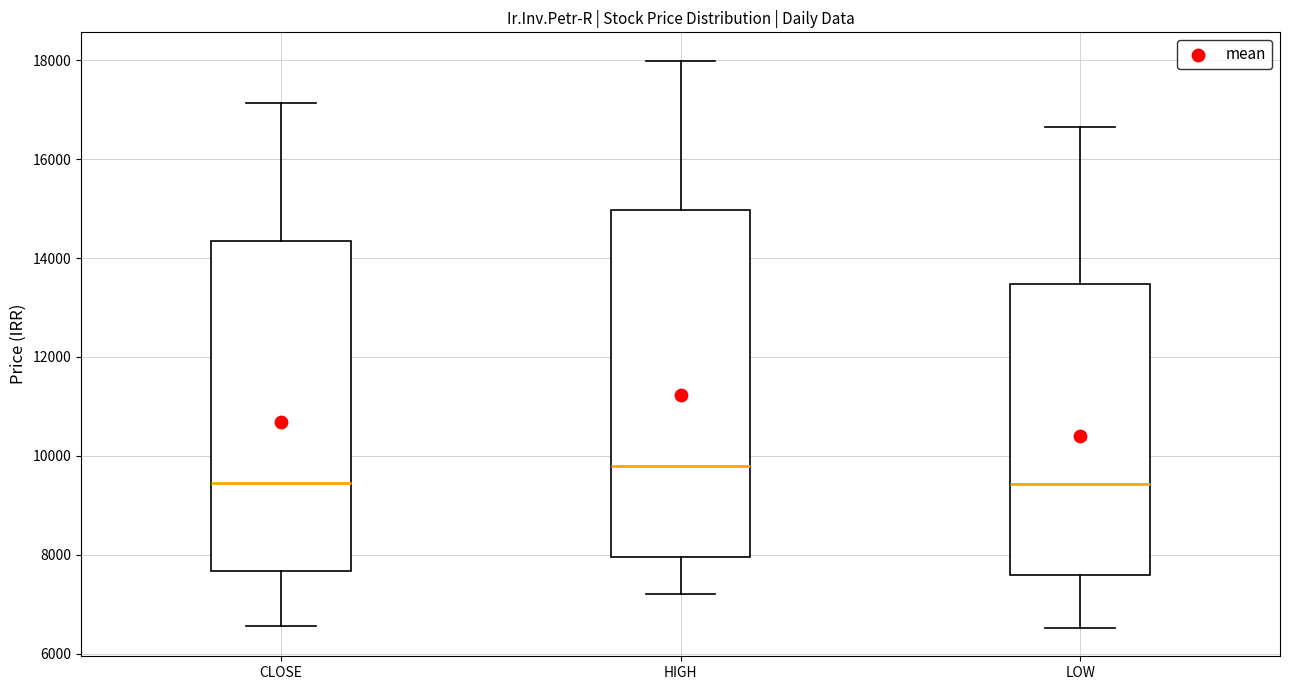

Comparing the boxes themselves (not the whiskers), which one is the tallest?

HIGH